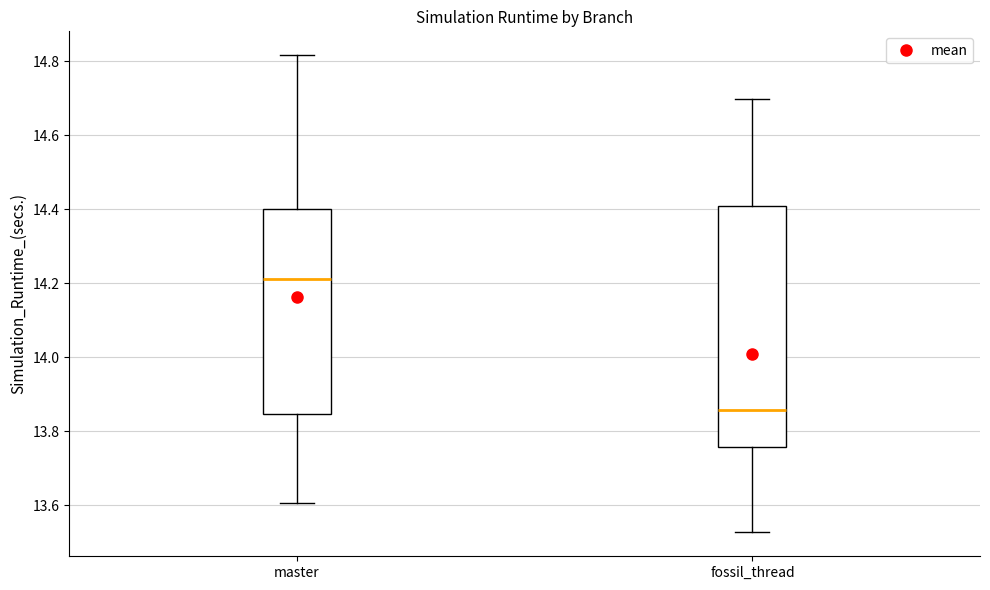

Which box's median line is the lowest?

fossil_thread